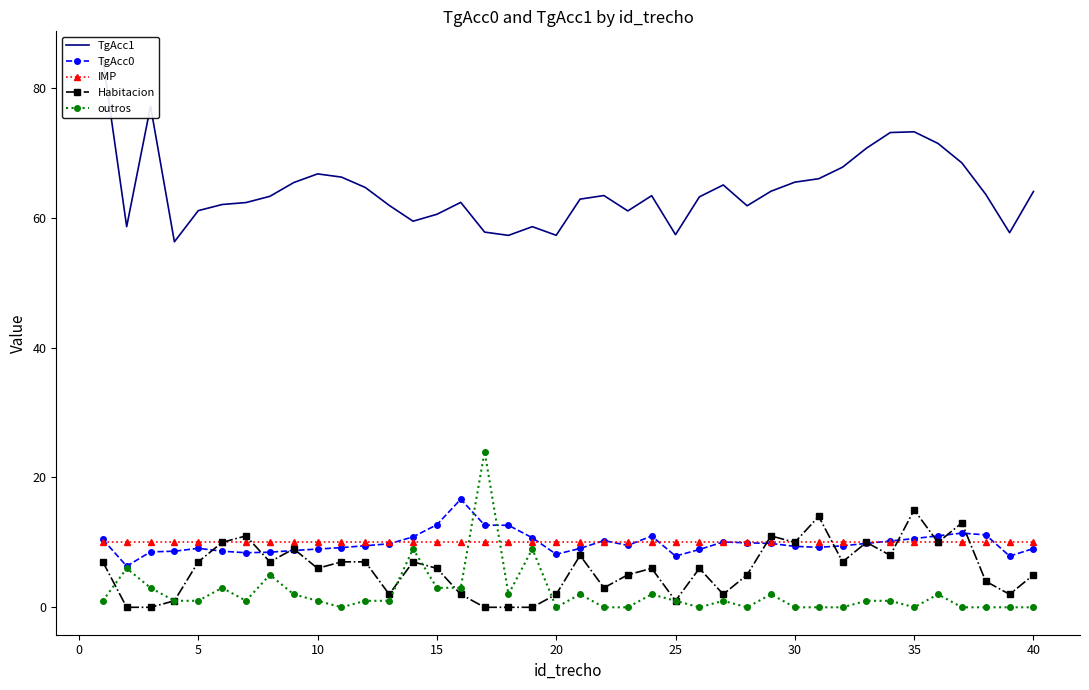

What is the difference between the highest and lowest values at 0?

58.6